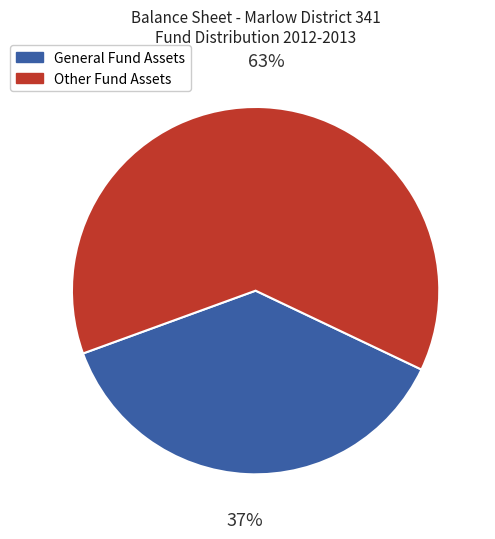

The Other Fund Assets slice represents 63% of the pie. True or false?

True